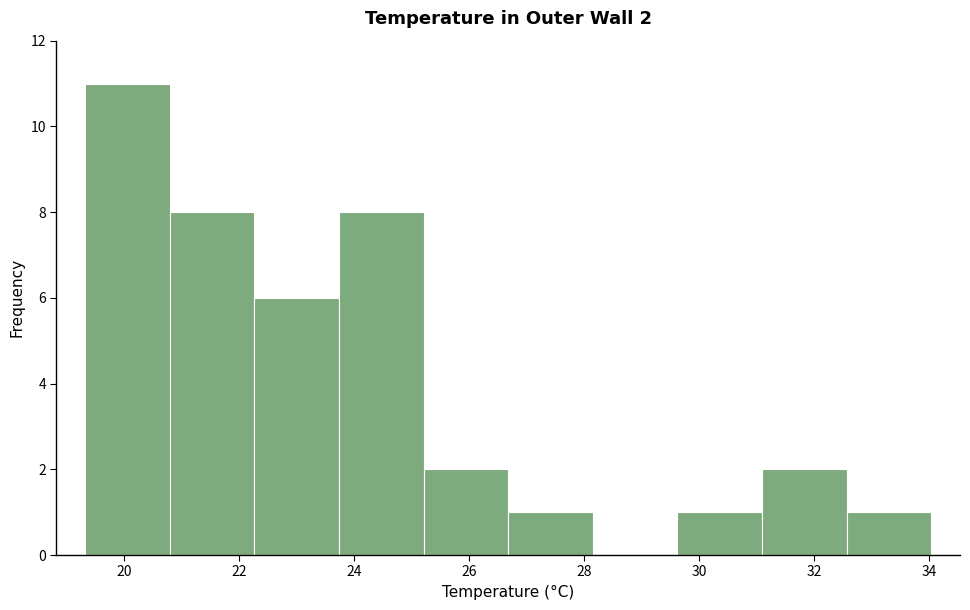

Which range on the x-axis has the tallest bar?

19.4 to 20.8